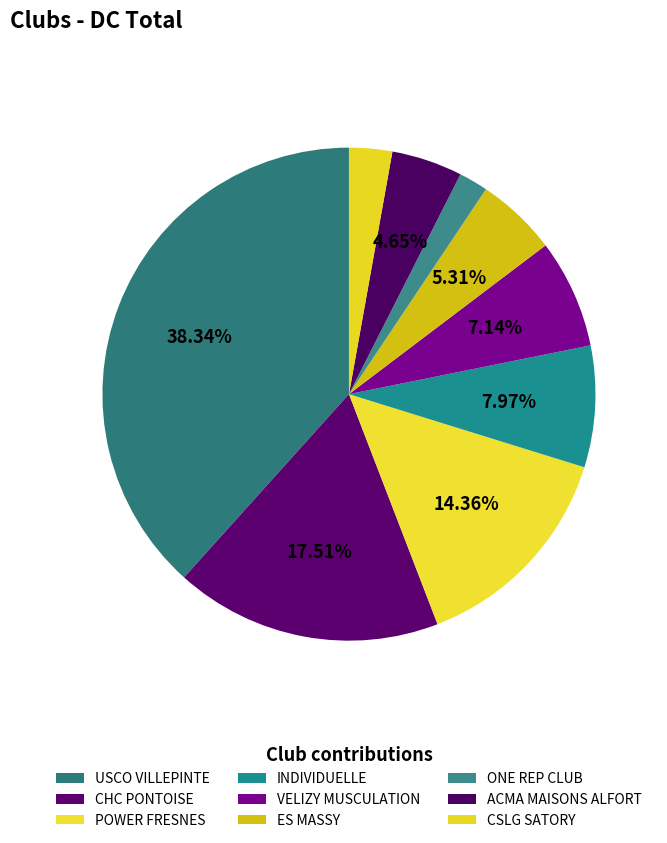

To the nearest percent, what is the average slice percentage?

11%